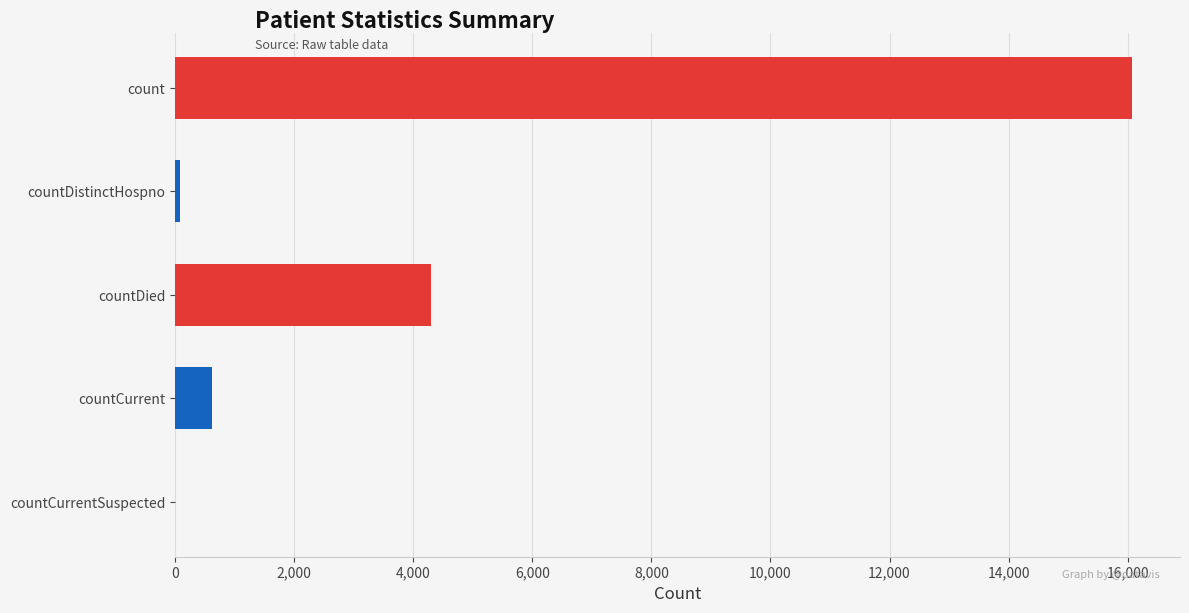

What is the maximum value shown in the chart?

16075